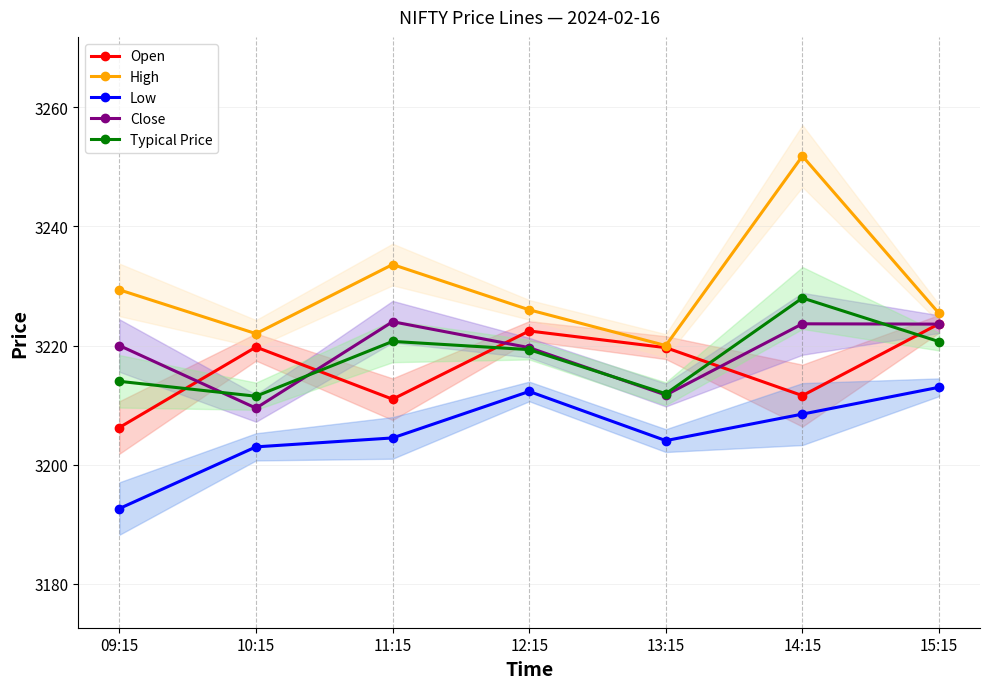

What position from the left is 11:15?

3